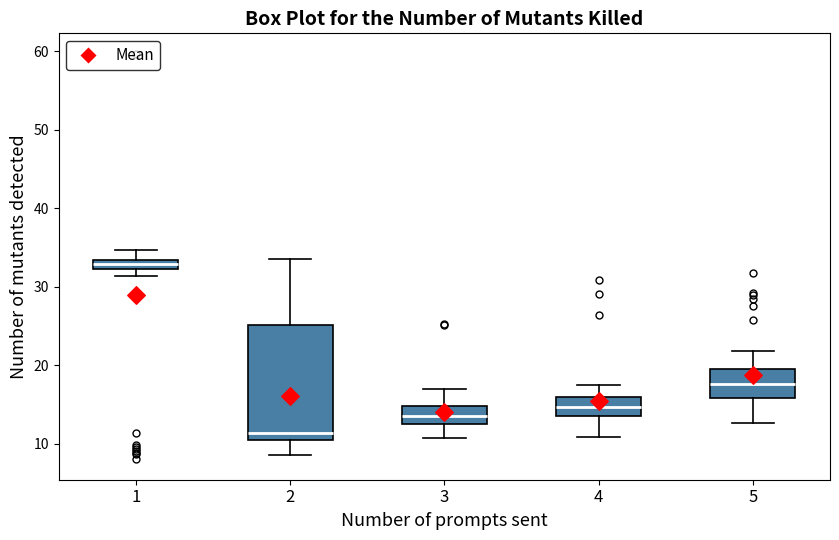

Which box has the lowest median line?

2